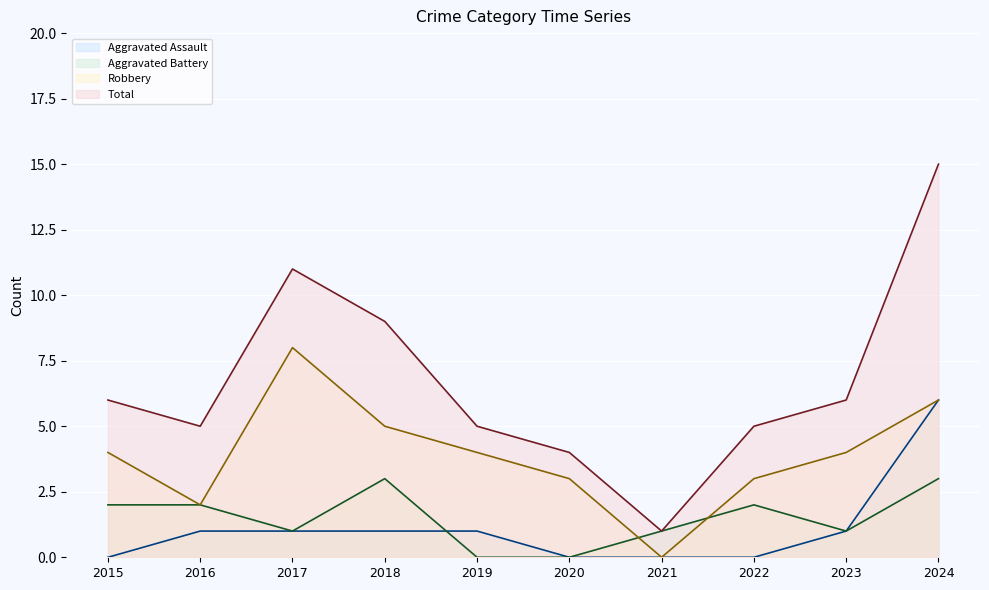

At 2023, list the series in order from largest to smallest.

Total, Robbery, Aggravated Assault, Aggravated Battery